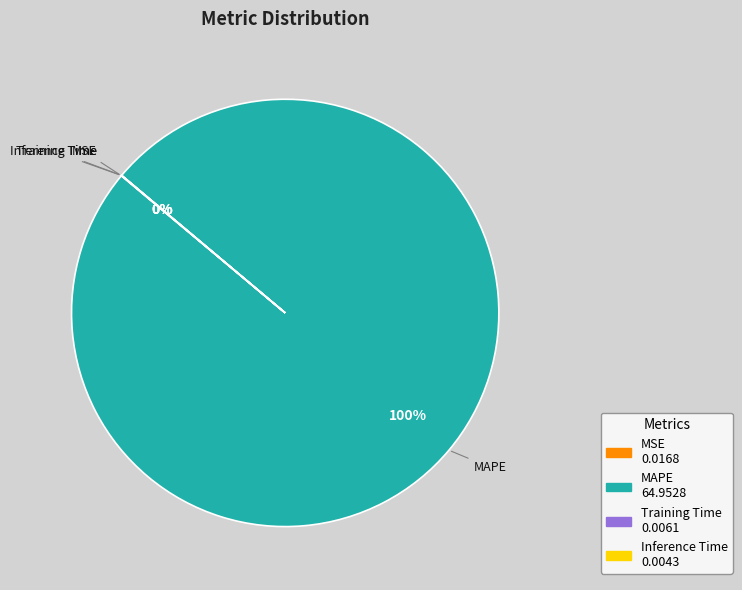

The MAPE slice represents 100% of the pie. True or false?

True